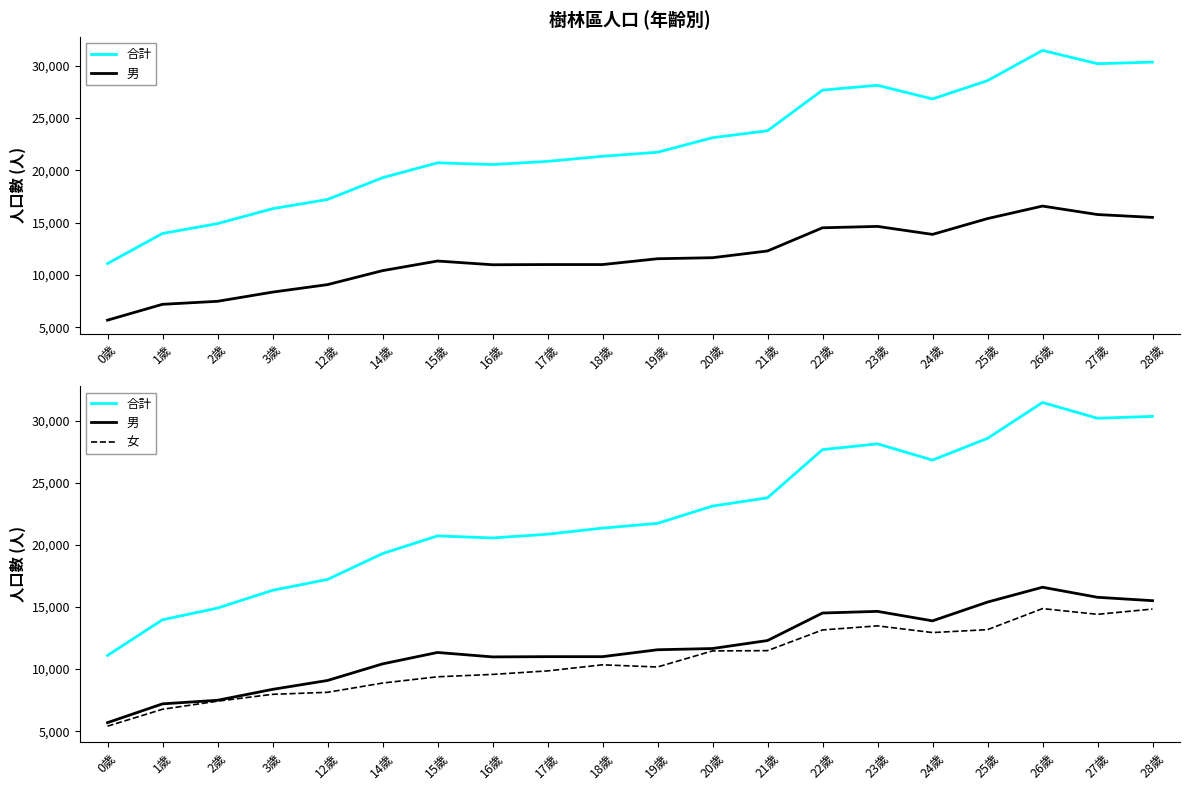

What is the maximum value for 男?

16591